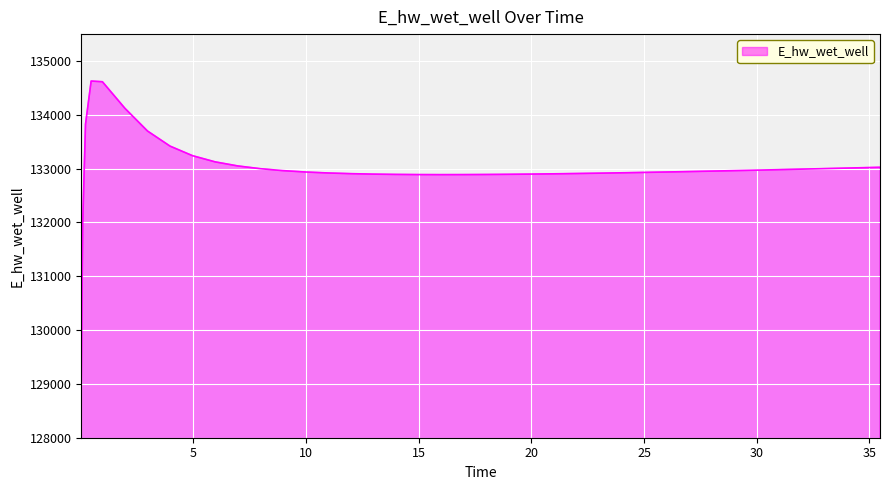

Does the chart display data point markers on the line(s)?

No